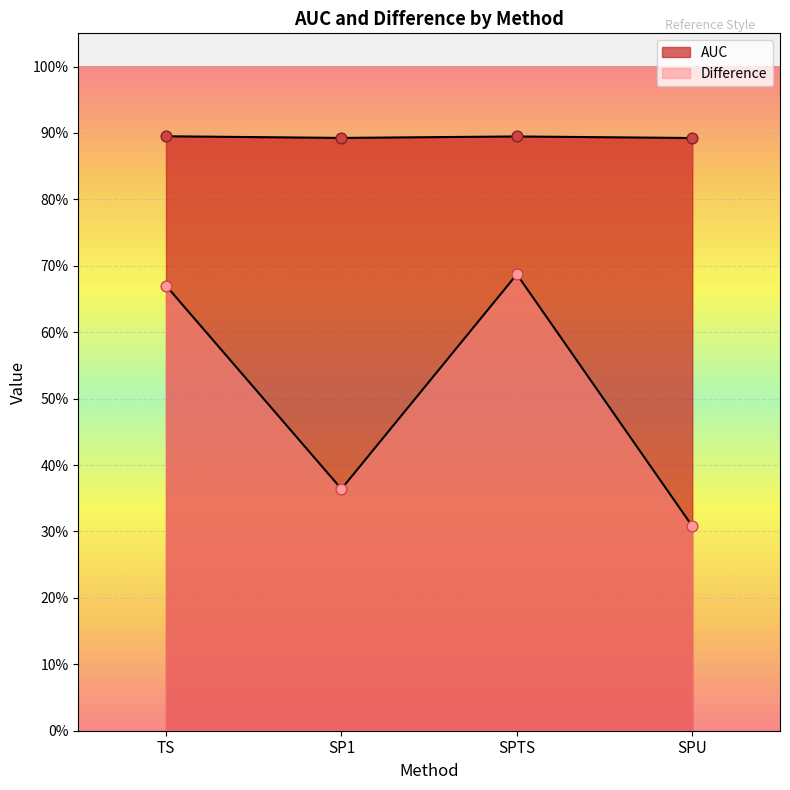

Which series has the largest total across all categories?

AUC